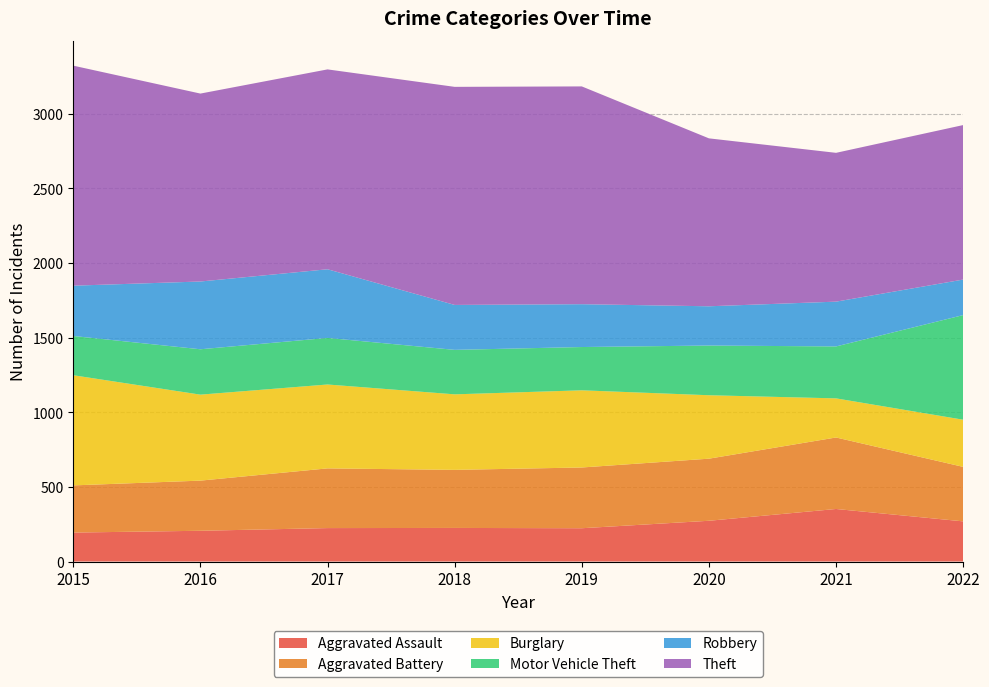

Reading left to right, list all the values displayed in this chart.

Aggravated Assault: 194	206	224	225	223	273	352	269
Aggravated Battery: 316	336	400	389	407	416	479	365
Burglary: 738	576	562	506	517	425	262	316
Motor Vehicle Theft: 263	304	312	298	290	333	348	701
Robbery: 337	454	460	301	287	263	300	238
Theft: 1474	1259	1339	1461	1459	1125	997	1035